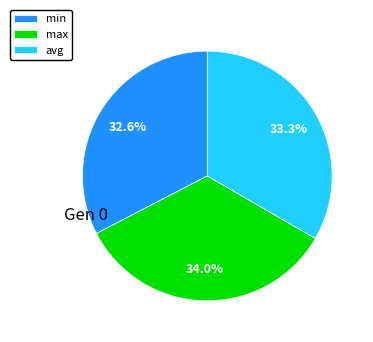

Rank the categories by value from highest to lowest.

max, avg, min